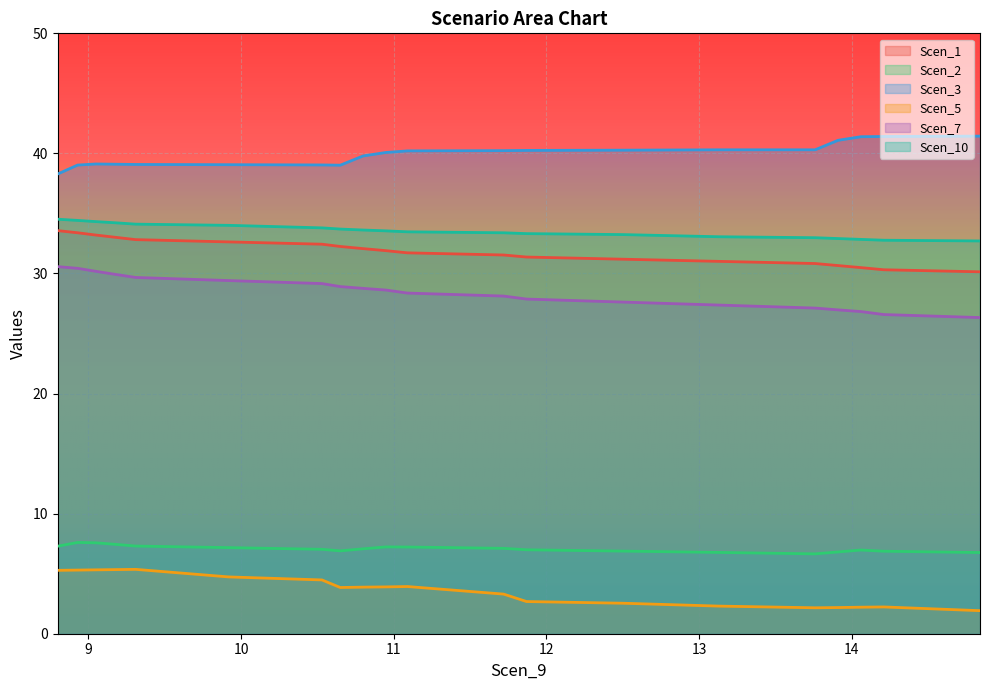

Which series has the largest total across all categories?

Scen_3